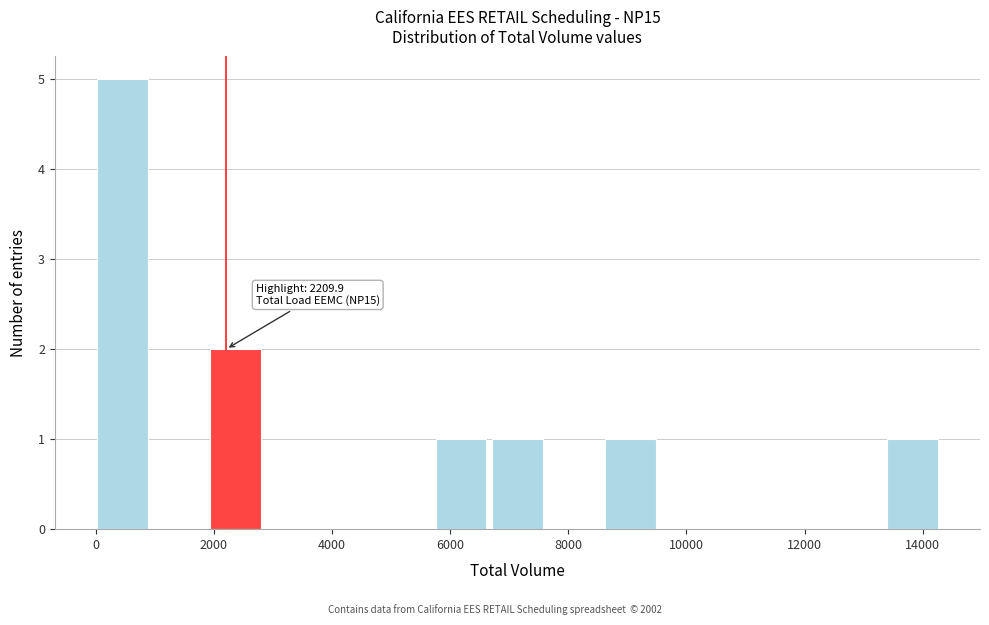

Which range on the x-axis has the tallest bar?

0 to 1000